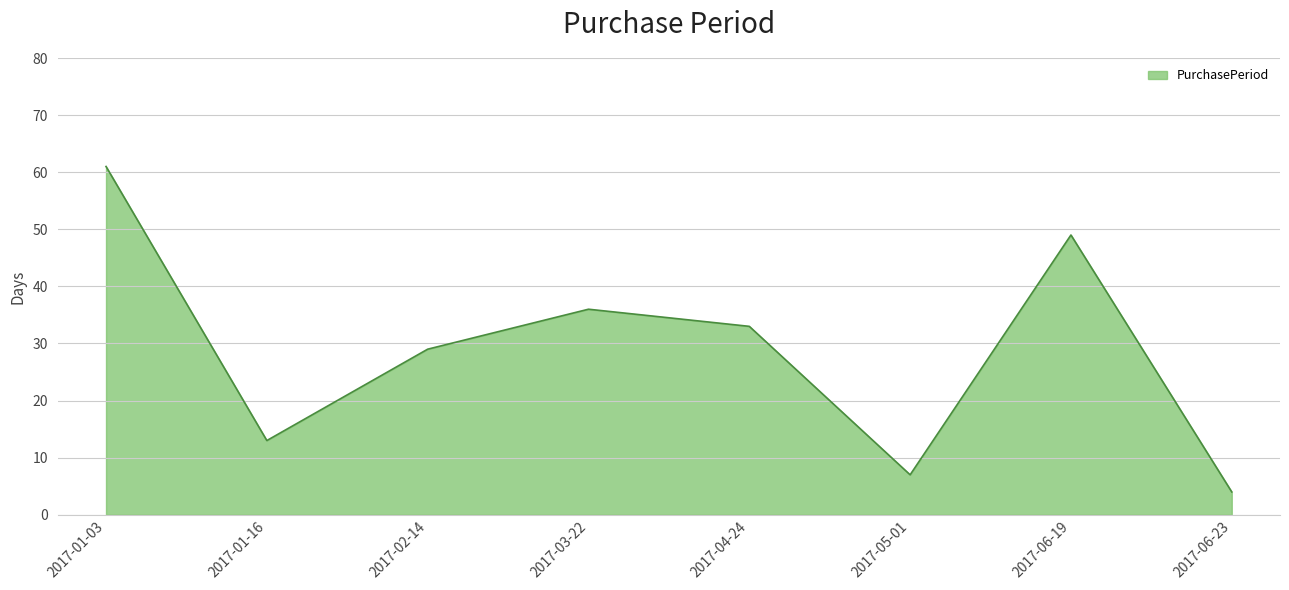

What is the minimum value shown in the chart?

4